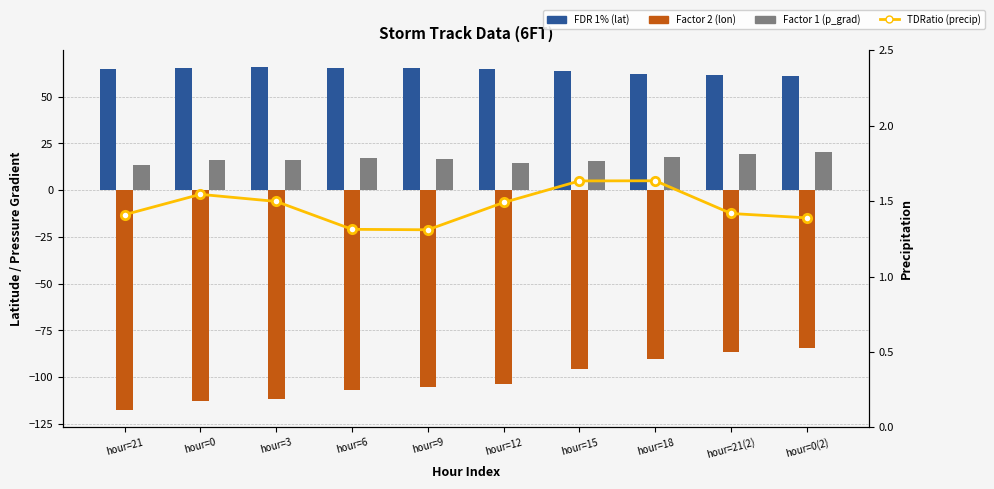

What is the difference between the Factor 1 (p_grad) values at hour=0(2) and hour=18?

2.2